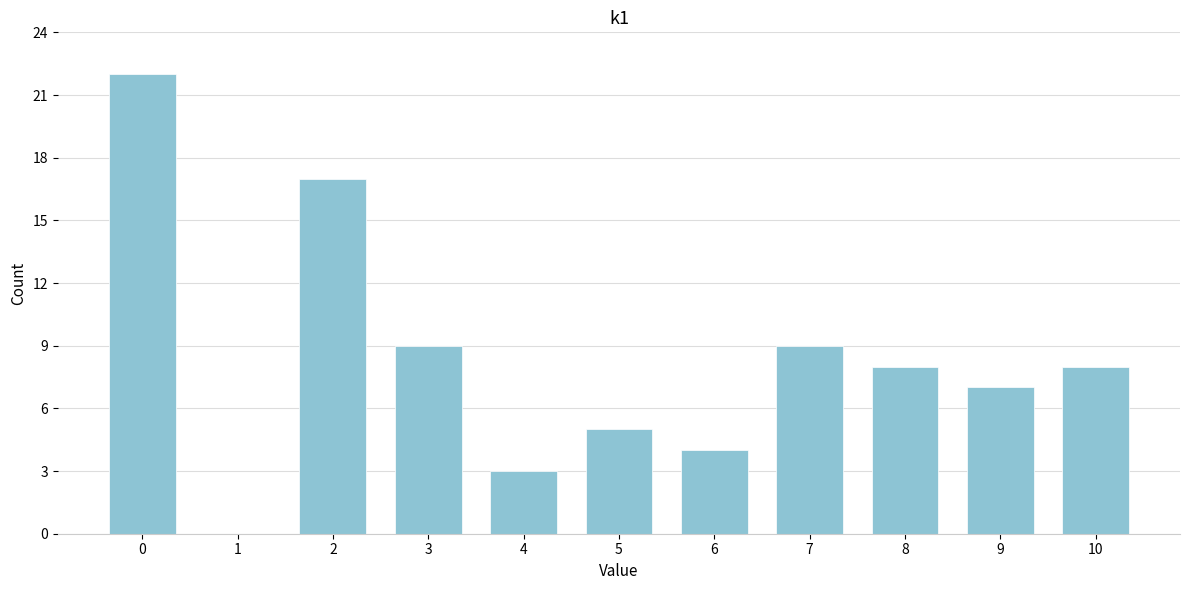

Reading left to right, list every bar in this chart as the range it spans on the x-axis followed by its height. The values are not printed on the chart, so give them approximately, as read against the axis.

-0.5 to 0.5: 22
0.5 to 1.5: 0
1.5 to 2.5: 17
2.5 to 3.5: 9
3.5 to 4.5: 3
4.5 to 5.5: 5
5.5 to 6.5: 4
6.5 to 7.5: 9
7.5 to 8.5: 8
8.5 to 9.5: 7
9.5 to 10.5: 8